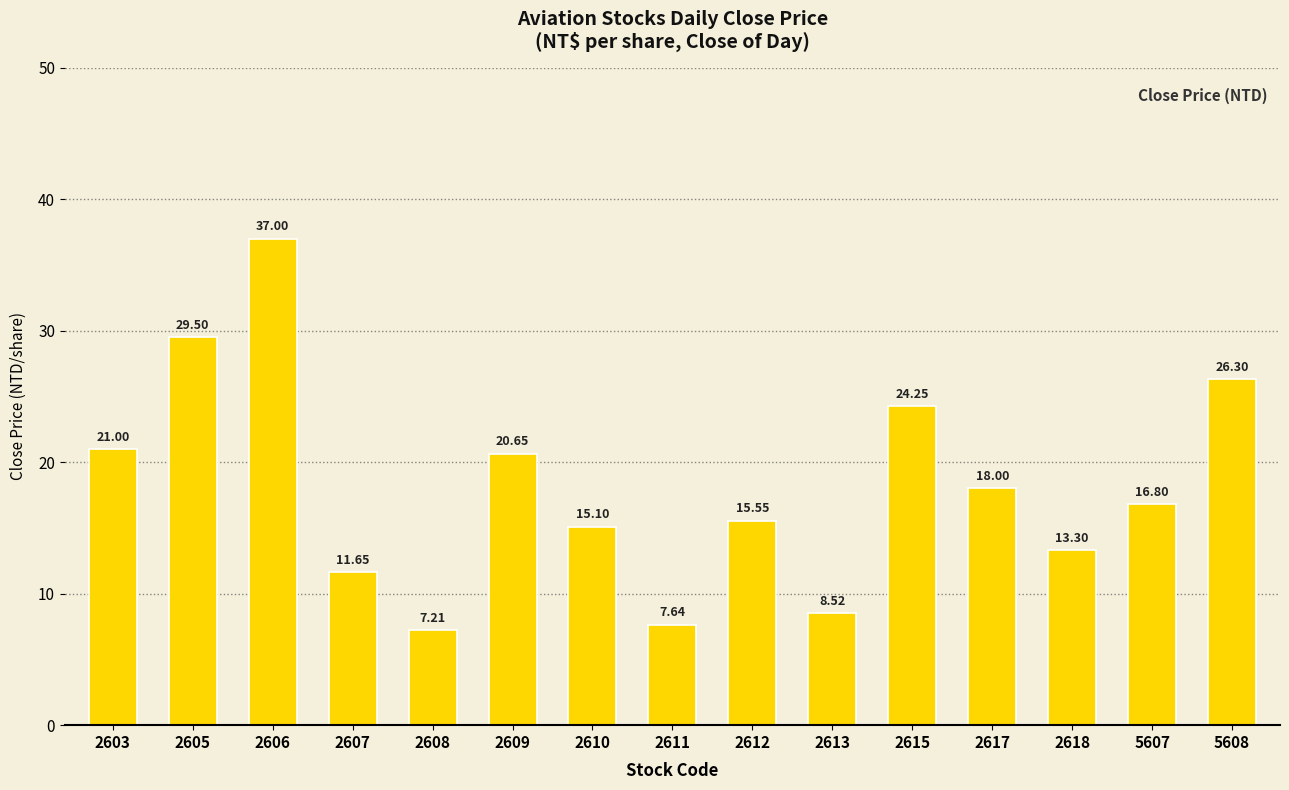

What is the value of the 15th bar from the left?

26.3